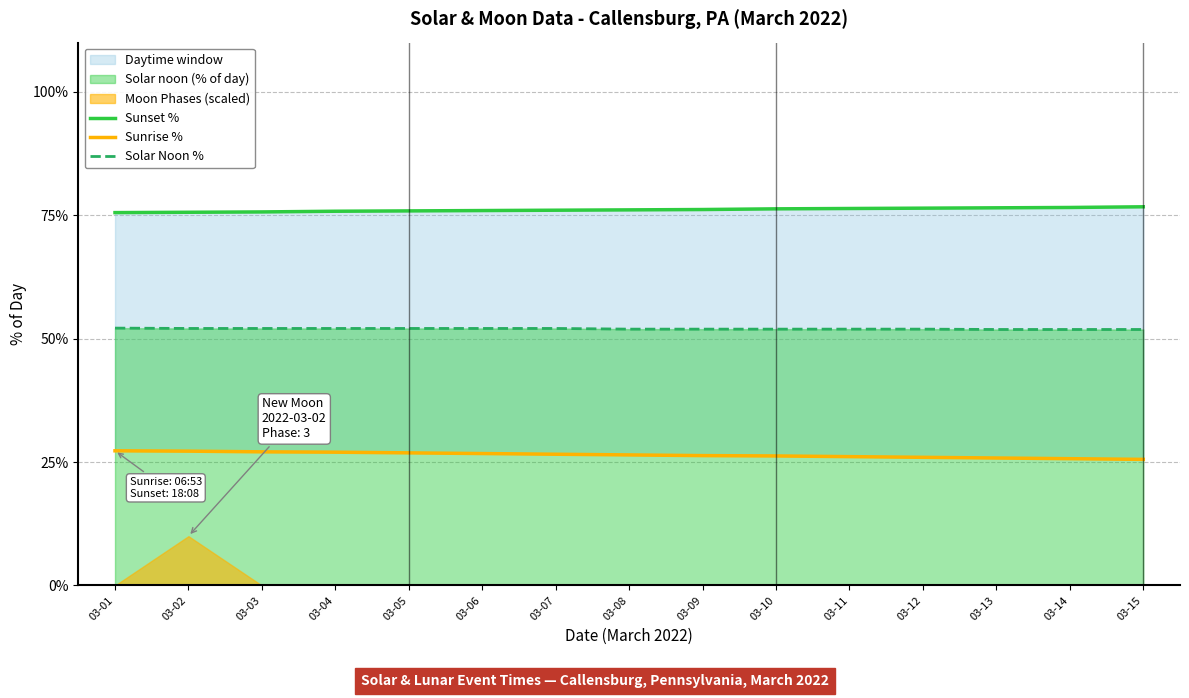

Is it true that Sunrise % equals 44.5 at 03-14?

False